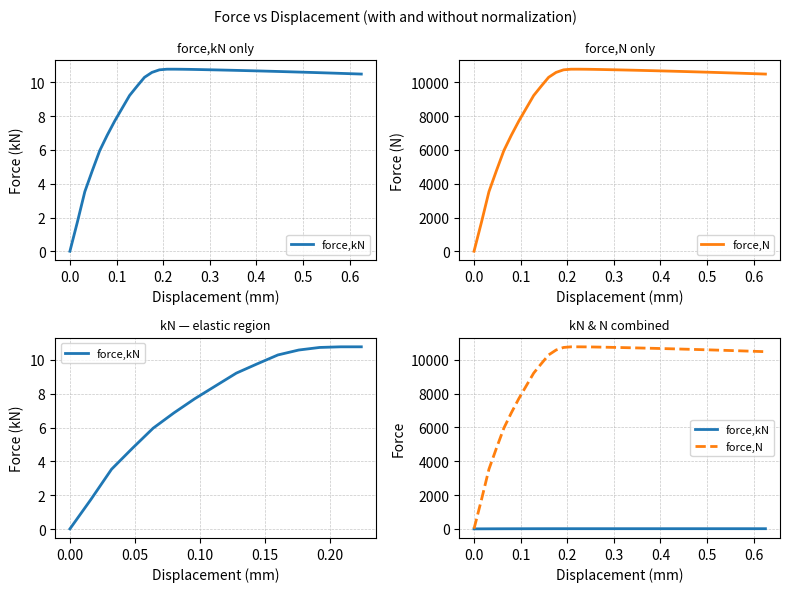

What is the average value of the force,N series?

9431.6